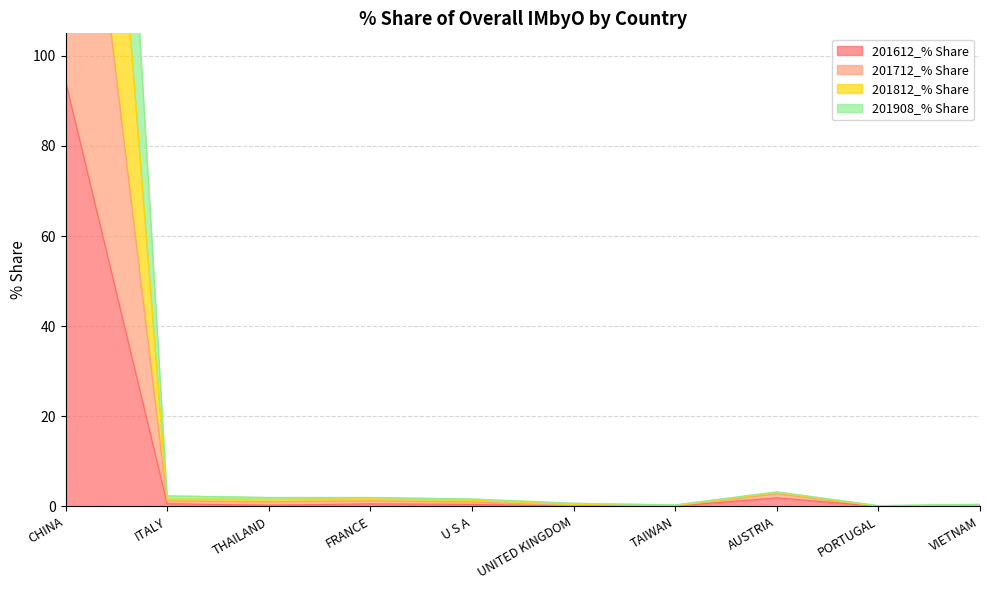

What is the total value across all series at VIETNAM?

1.1